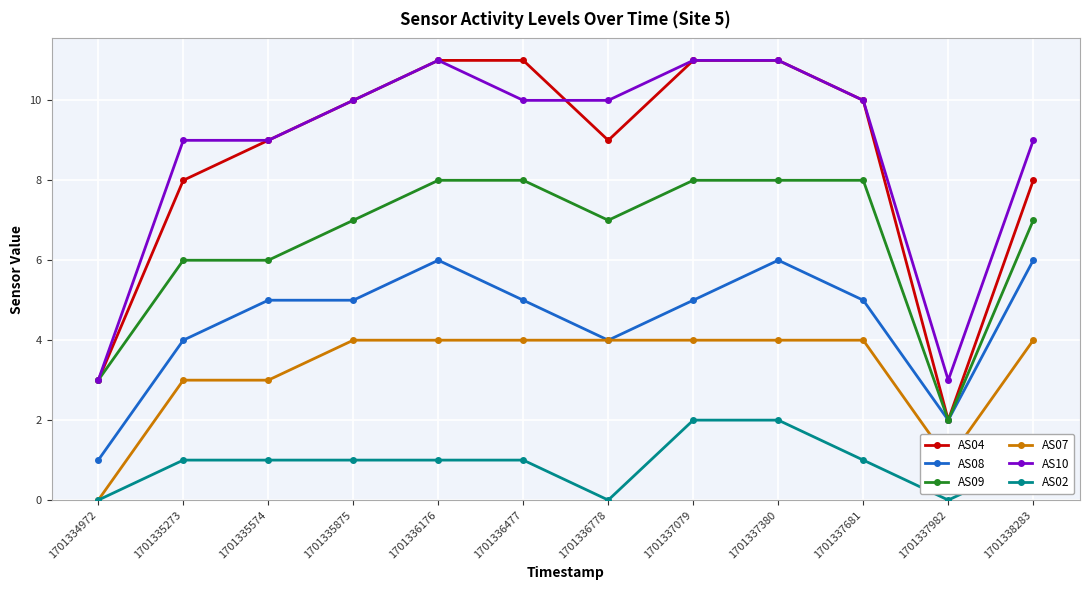

What are all the series names shown in the legend?

AS04, AS08, AS09, AS07, AS10, AS02